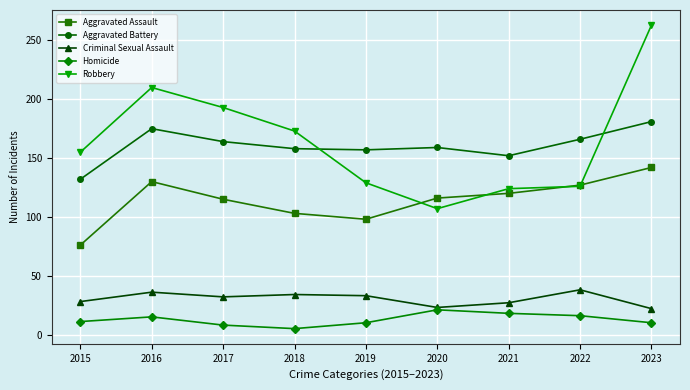

What is the value of the Aggravated Battery point at the 6th from the left?

159